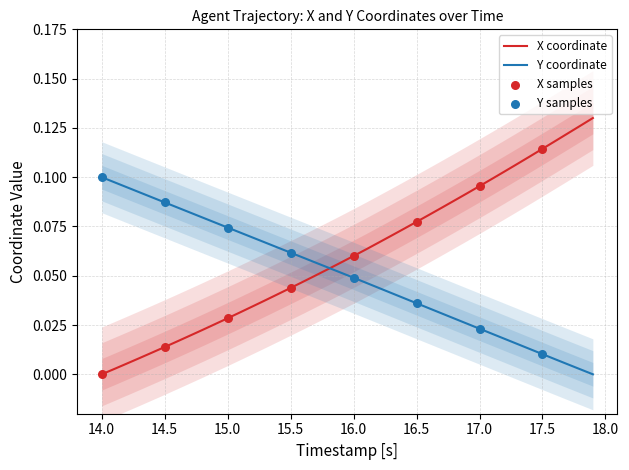

Which series has the largest total across all categories?

X